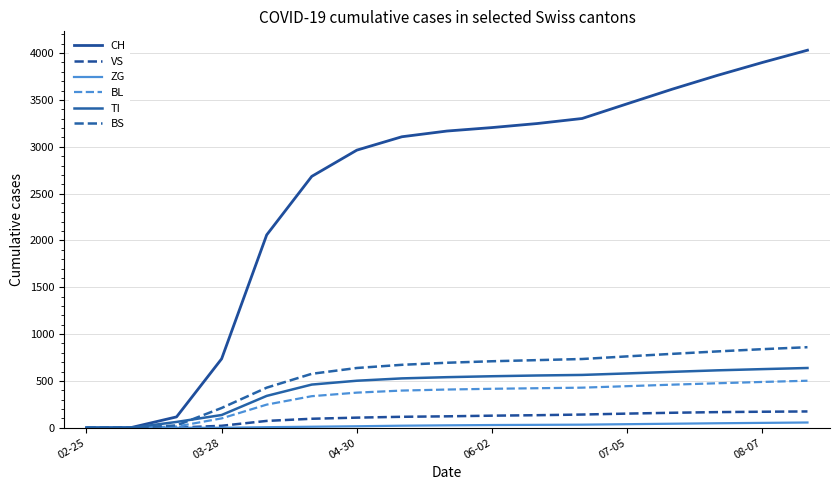

At which category is the sum across all series the highest?

16